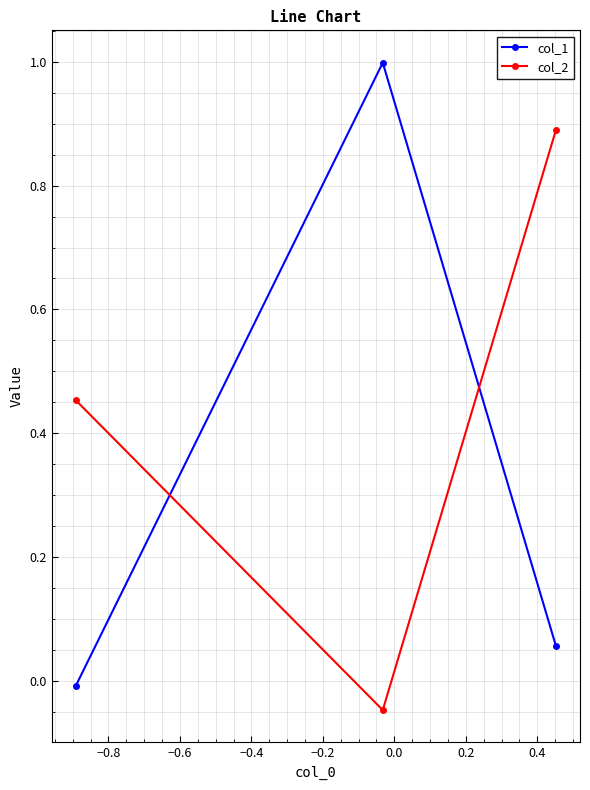

Which series has the largest range (max minus min)?

col_1